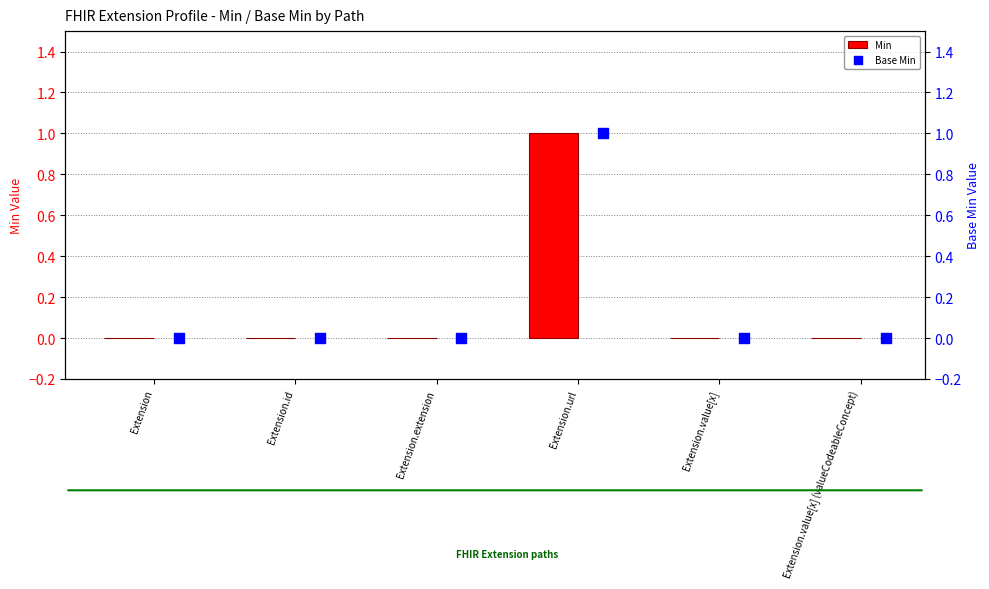

The Min series shows 1 at Extension. True or false?

False